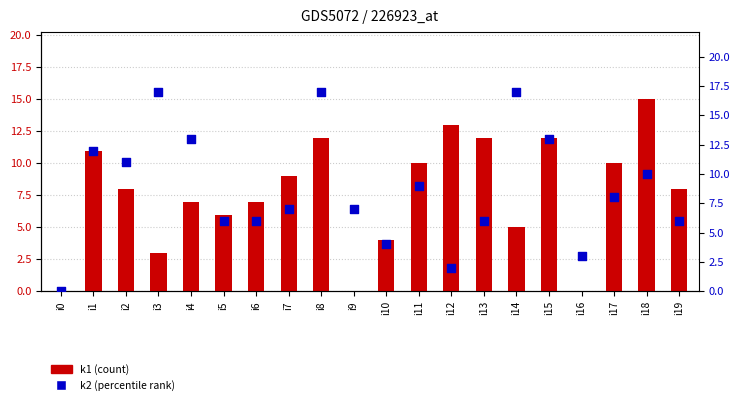

Which series contains the lowest Y value?

k1 (count)